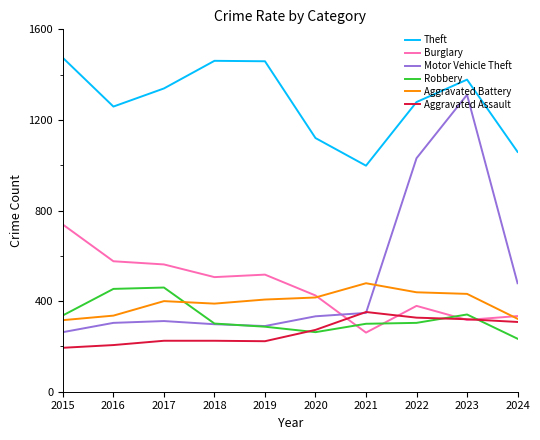

Is the value of Theft at 2019 greater than the value of Motor Vehicle Theft at 2021?

Yes